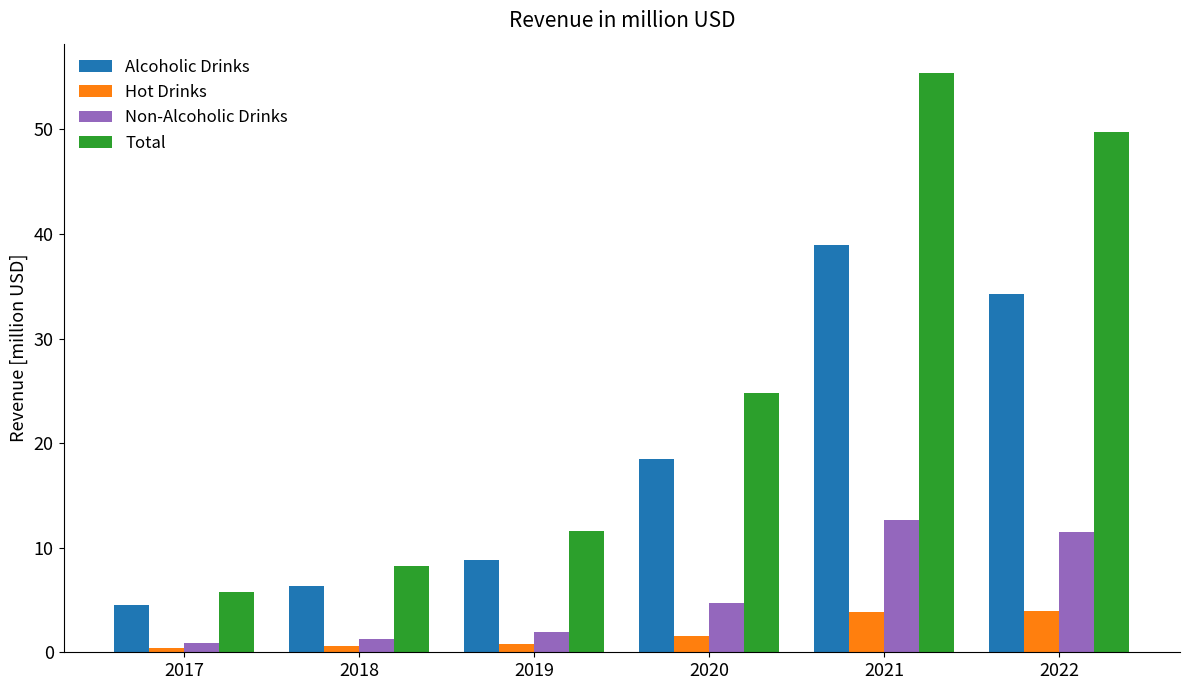

Count the number of categories in the chart.

6